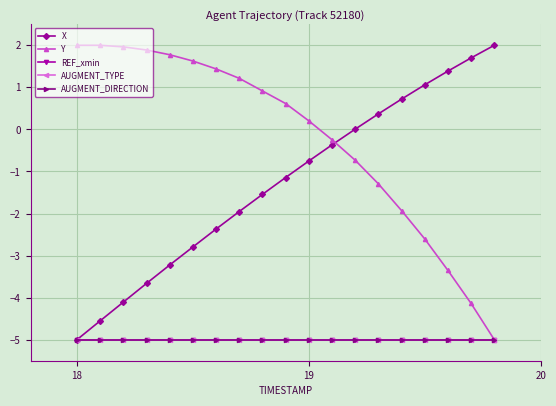

Is this an area chart (filled region under the line)?

No